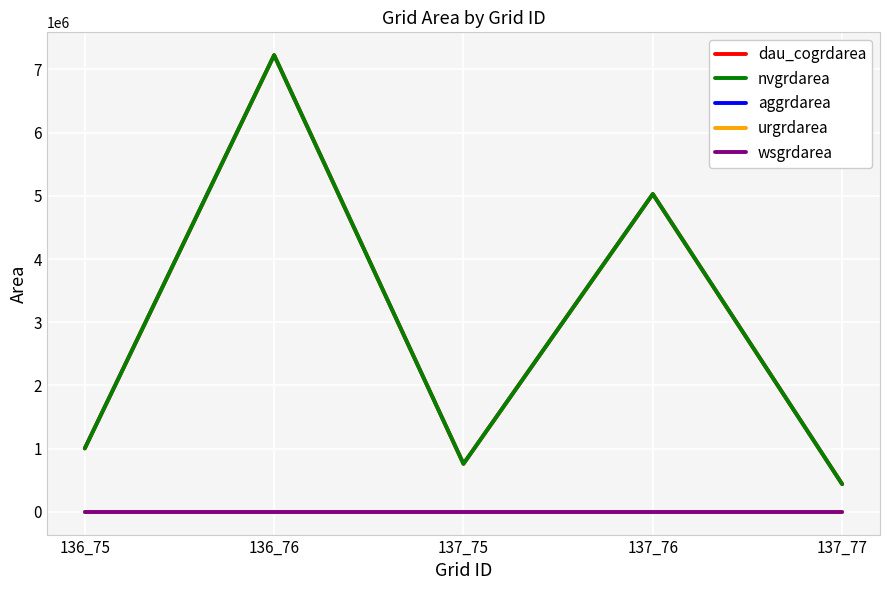

Does the chart have visible grid lines?

Yes